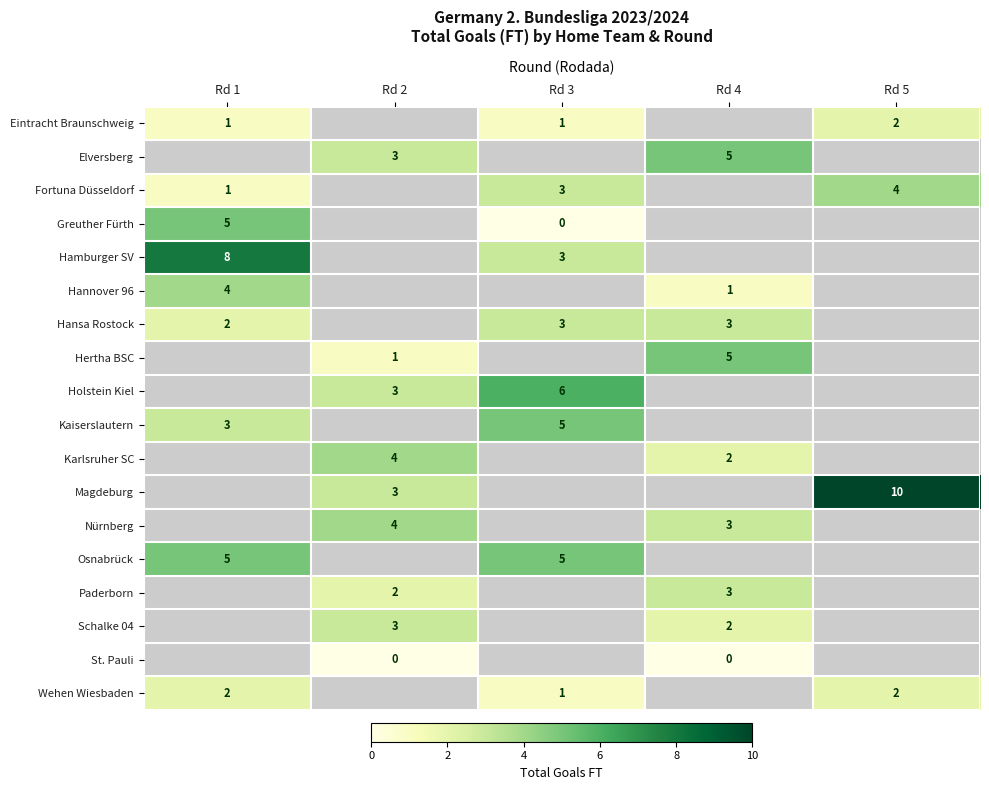

At which label does row_2 first exceed 3?

Rd 5